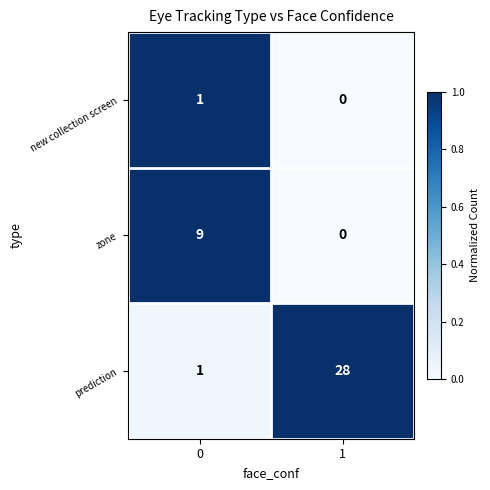

What is the difference between the zone values at 0 and 1?

9